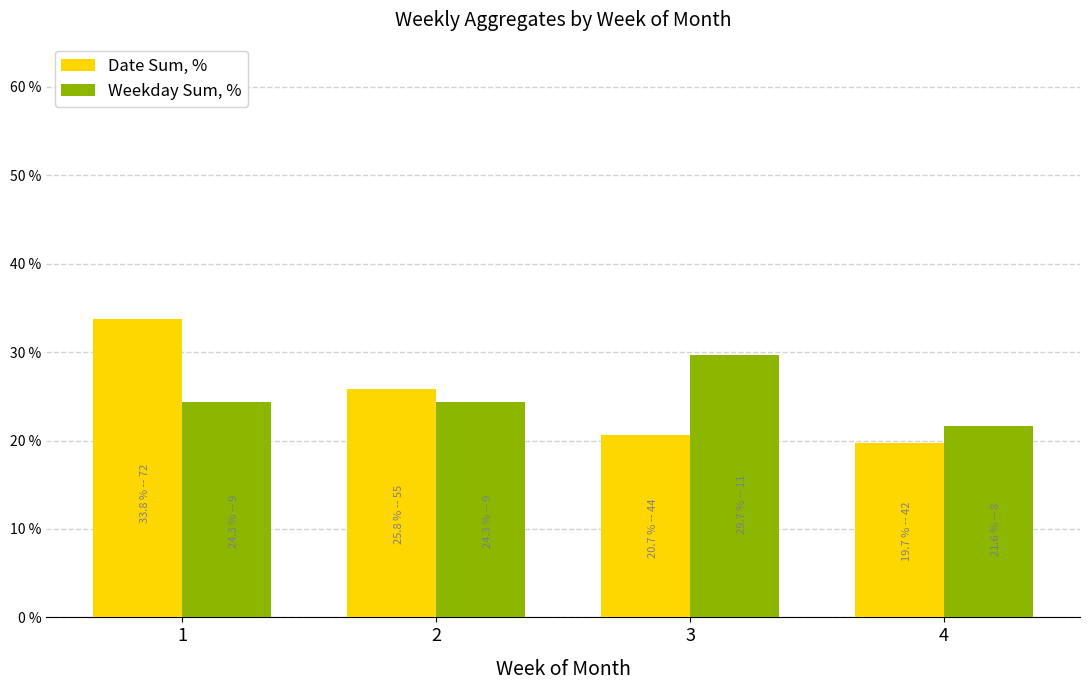

What is the difference between the second highest and second lowest values in the Date Sum, % series?

5.2